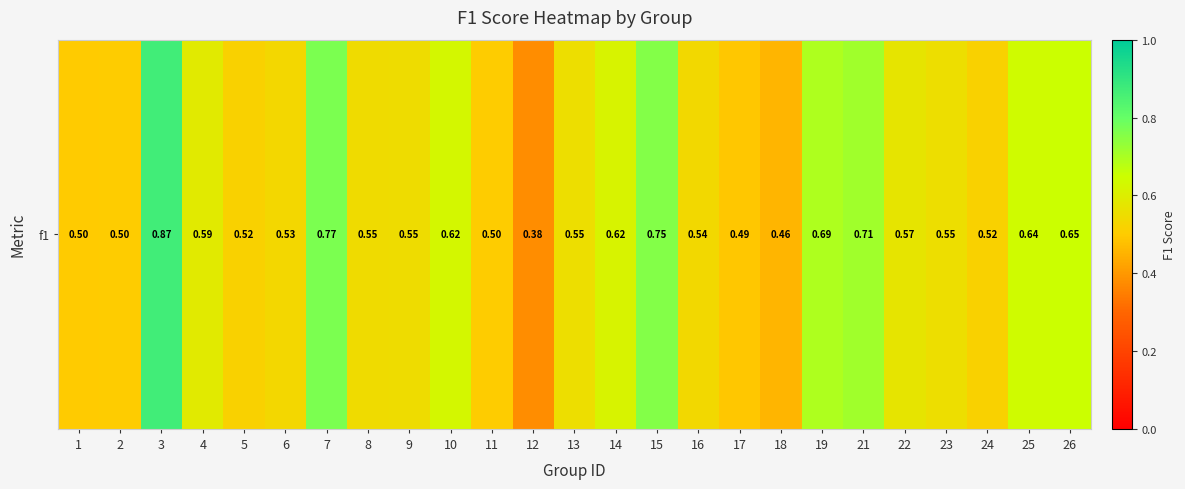

Which category has the highest value across all series?

3